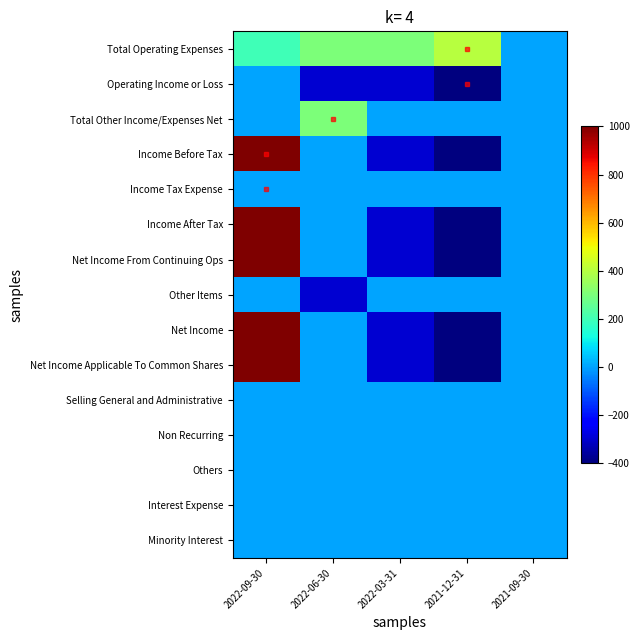

Reading right to left, transcribe all the data shown in this chart.

Total Operating Expenses: 2021-09-30=0	2021-12-31=400	2022-03-31=300	2022-06-30=300	2022-09-30=200
Operating Income or Loss: 2021-09-30=0	2021-12-31=-400	2022-03-31=-300	2022-06-30=-300	2022-09-30=0
Total Other Income/Expenses Net: 2021-09-30=0	2021-12-31=0	2022-03-31=0	2022-06-30=300	2022-09-30=0
Income Before Tax: 2021-09-30=0	2021-12-31=-400	2022-03-31=-300	2022-06-30=0	2022-09-30=1000
Income Tax Expense: 2021-09-30=0	2021-12-31=0	2022-03-31=0	2022-06-30=0	2022-09-30=0
Income After Tax: 2021-09-30=0	2021-12-31=-400	2022-03-31=-300	2022-06-30=0	2022-09-30=1000
Net Income From Continuing Ops: 2021-09-30=0	2021-12-31=-400	2022-03-31=-300	2022-06-30=0	2022-09-30=1000
Other Items: 2021-09-30=0	2021-12-31=0	2022-03-31=0	2022-06-30=-300	2022-09-30=0
Net Income: 2021-09-30=0	2021-12-31=-400	2022-03-31=-300	2022-06-30=0	2022-09-30=1000
Net Income Applicable To Common Shares: 2021-09-30=0	2021-12-31=-400	2022-03-31=-300	2022-06-30=0	2022-09-30=1000
Selling General and Administrative: 2021-09-30=0	2021-12-31=0	2022-03-31=0	2022-06-30=0	2022-09-30=0
Non Recurring: 2021-09-30=0	2021-12-31=0	2022-03-31=0	2022-06-30=0	2022-09-30=0
Others: 2021-09-30=0	2021-12-31=0	2022-03-31=0	2022-06-30=0	2022-09-30=0
Interest Expense: 2021-09-30=0	2021-12-31=0	2022-03-31=0	2022-06-30=0	2022-09-30=0
Minority Interest: 2021-09-30=0	2021-12-31=0	2022-03-31=0	2022-06-30=0	2022-09-30=0